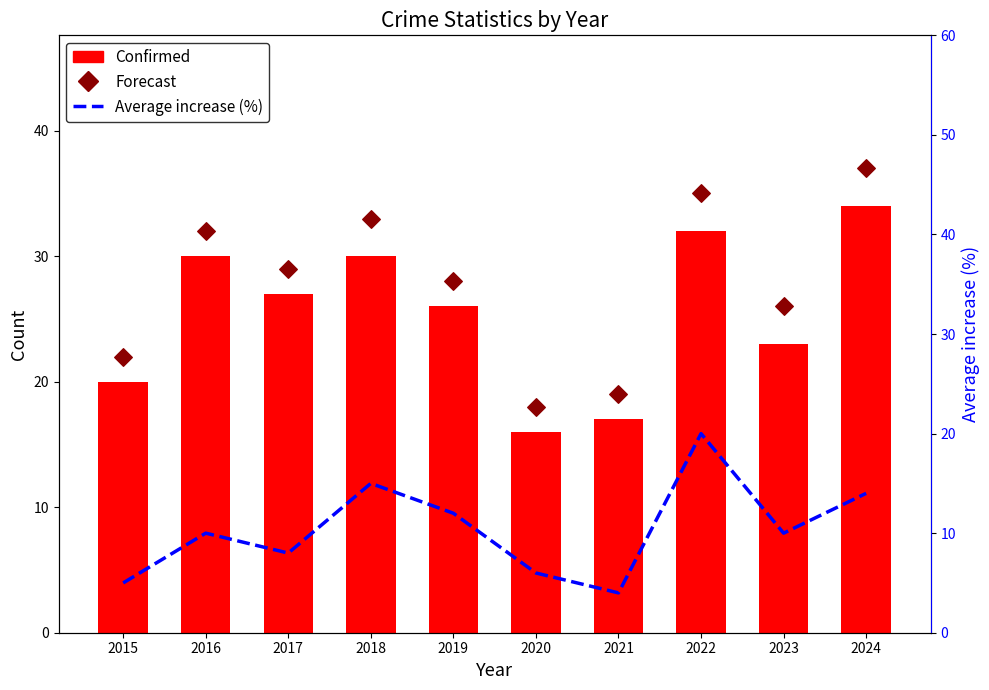

Is the value of Confirmed at 2022 greater than the value of Forecast at 2020?

Yes